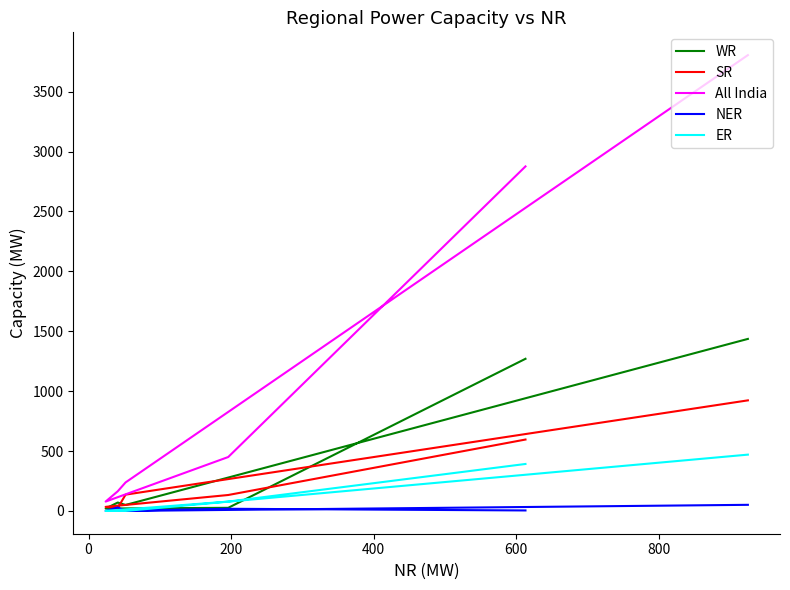

List the series in order of their peak value, lowest first.

NER, ER, SR, WR, All India